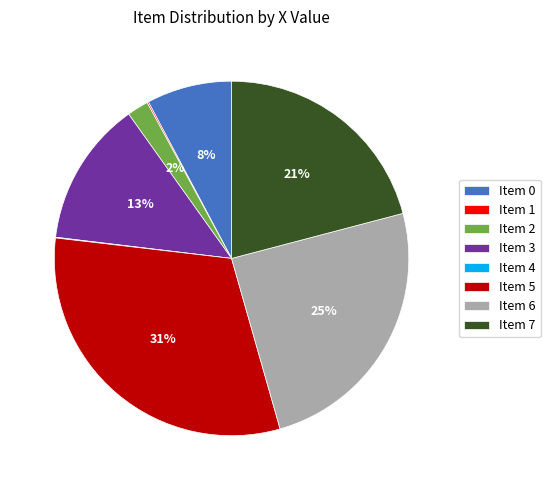

Do Item 3 and Item 7 together represent more than half of the pie?

No